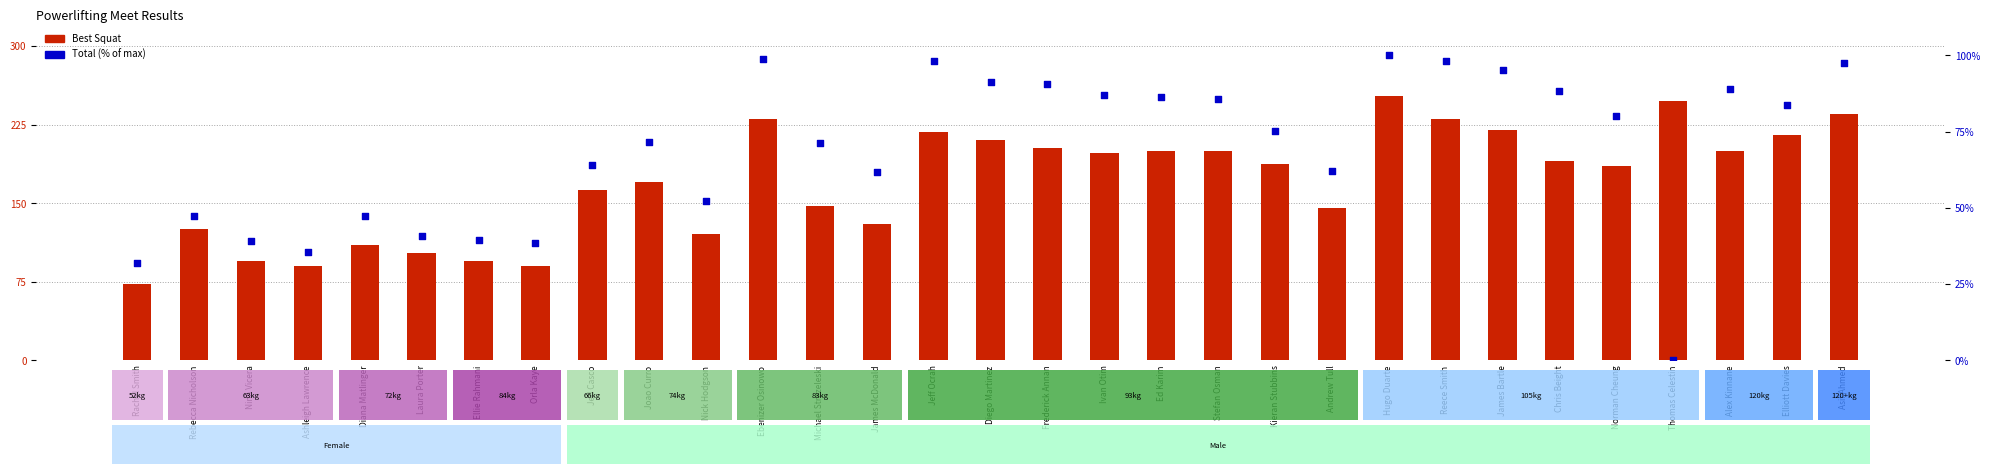

Which series has the largest Y range (max minus min)?

Best Squat